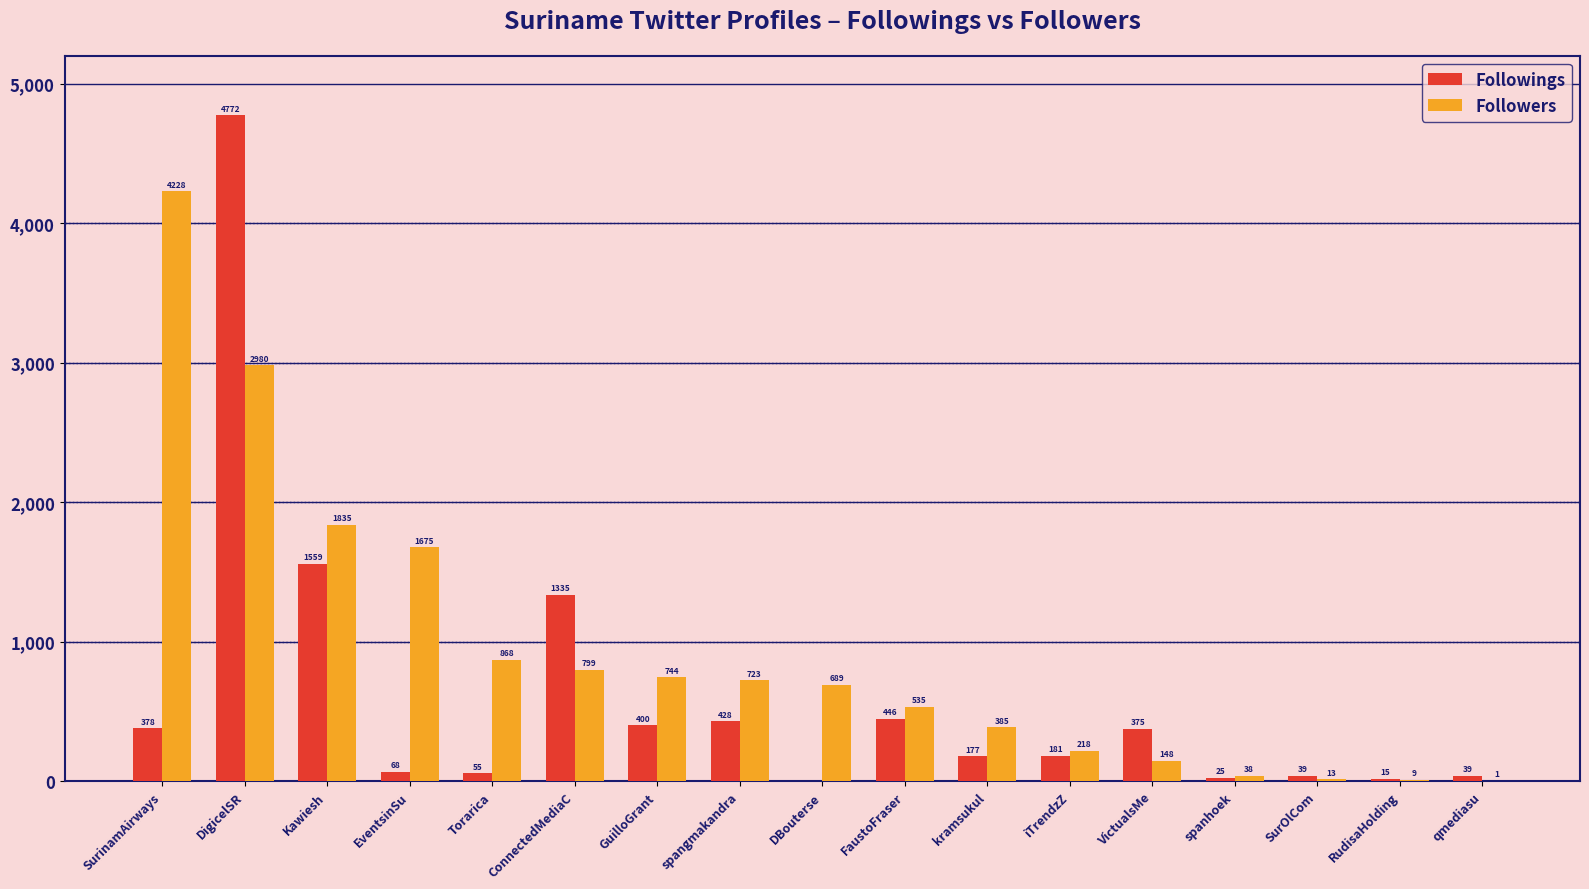

Are the bars grouped side by side (vs. stacked)?

Yes